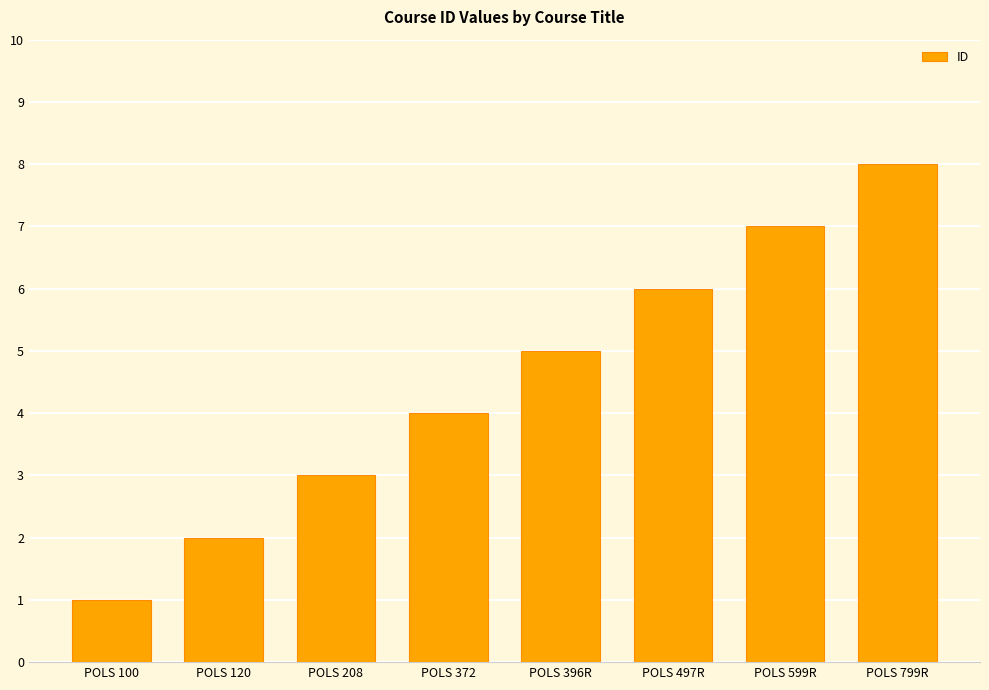

Reading right to left, list all the values displayed in this chart.

8	7	6	5	4	3	2	1